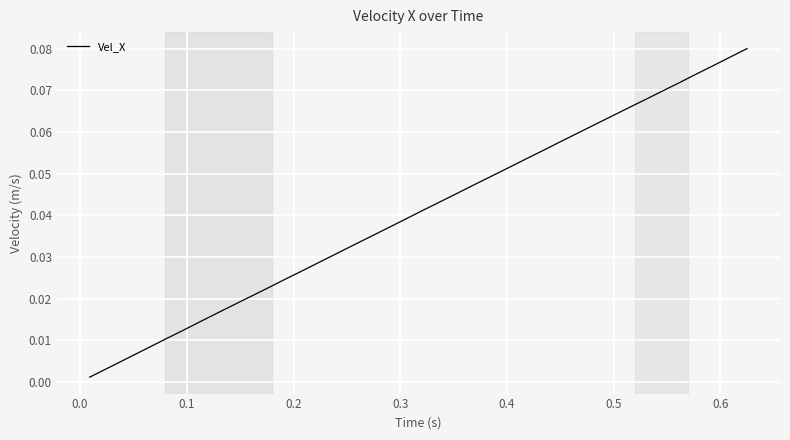

Is this an area chart (filled region under the line)?

No